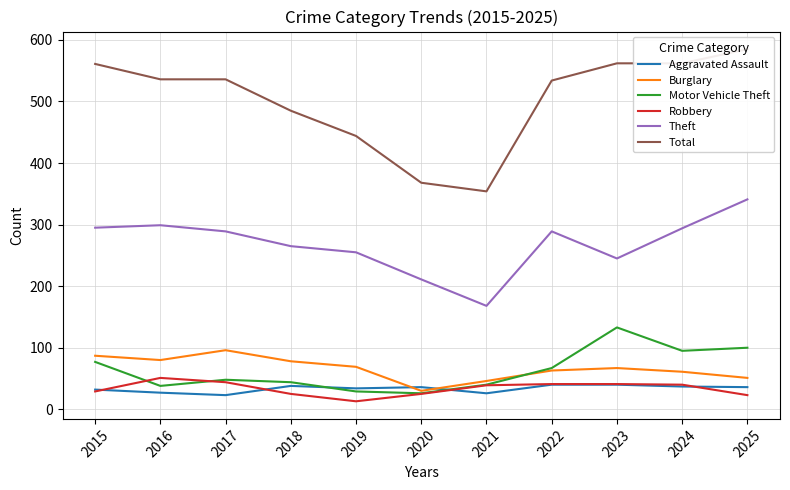

What is the greatest value displayed?

585